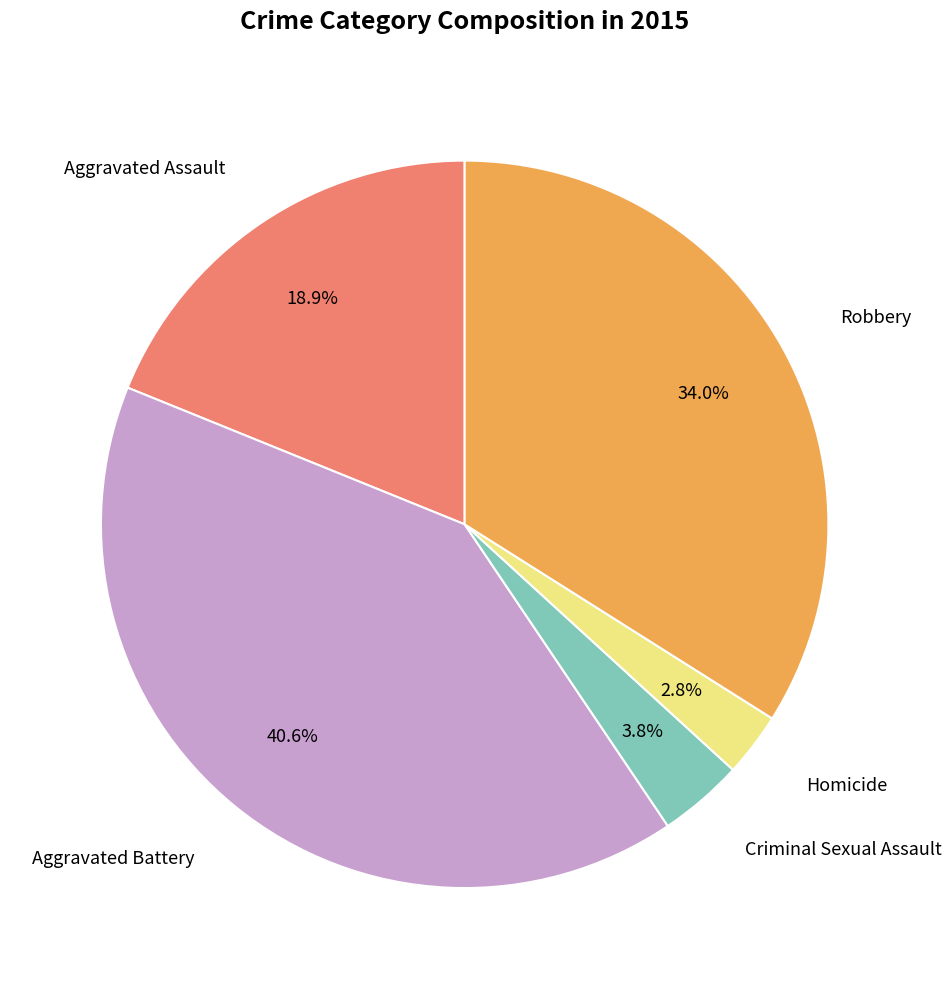

Is there any slice that represents more than half of the pie?

No